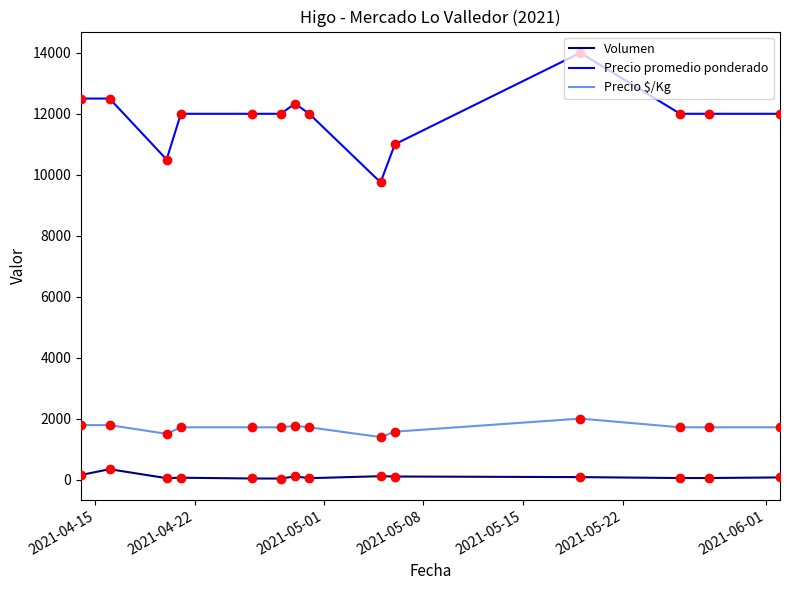

List the series in order of their peak value, lowest first.

Volumen, Precio $/Kg, Precio promedio ponderado